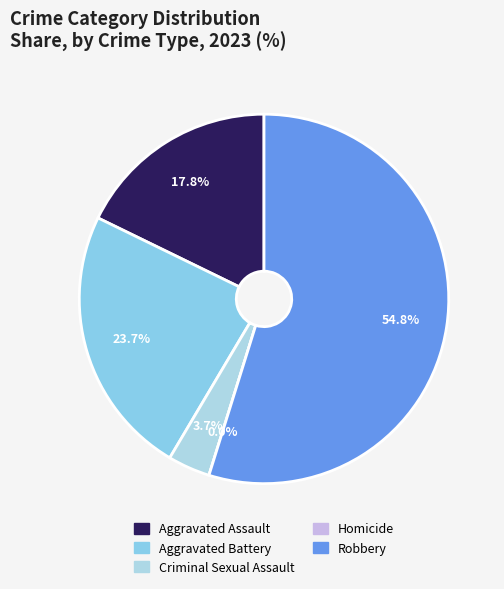

Is the sum of Criminal Sexual Assault and Homicide greater than half?

No